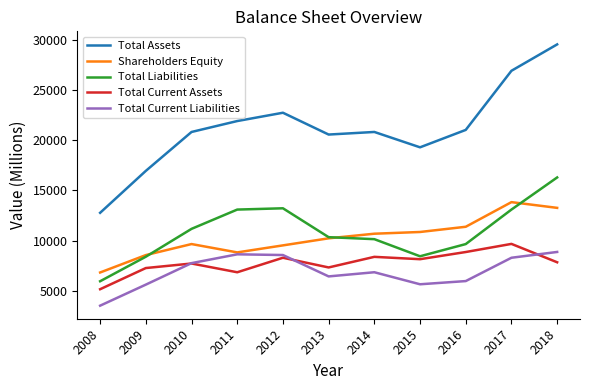

What is the sum of the Total Current Liabilities values at 2016 and 2018?

14835